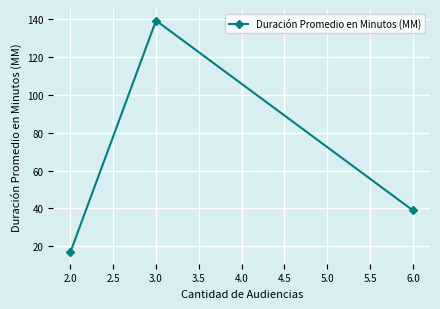

List the labels in order of value, largest first.

3.0, 6.0, 2.0